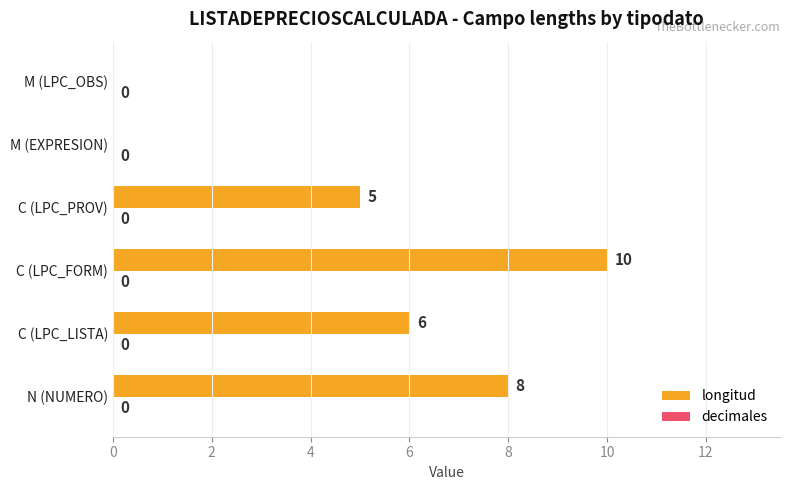

How many values are between 0 and 8?

5